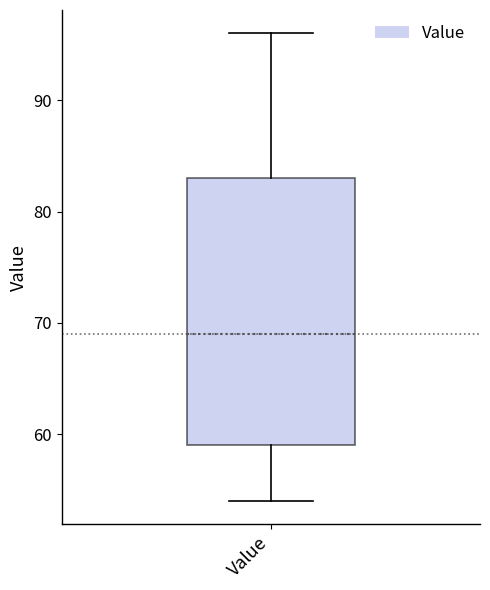

Where does the median line of the box for Value sit on the y-axis? The values are not printed on the chart, so give them approximately, as read against the axis.

69